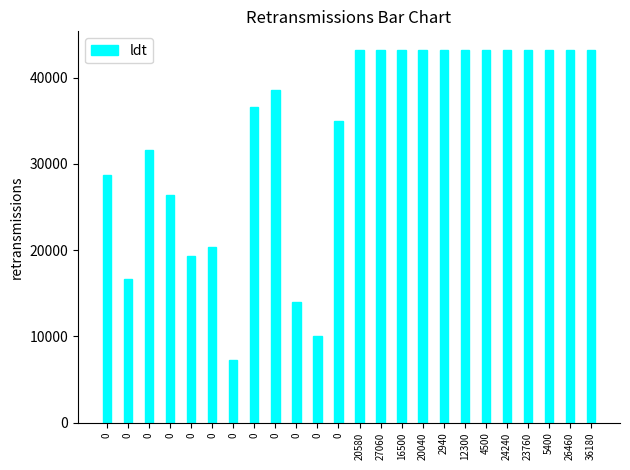

Count the number of data series in this chart.

1